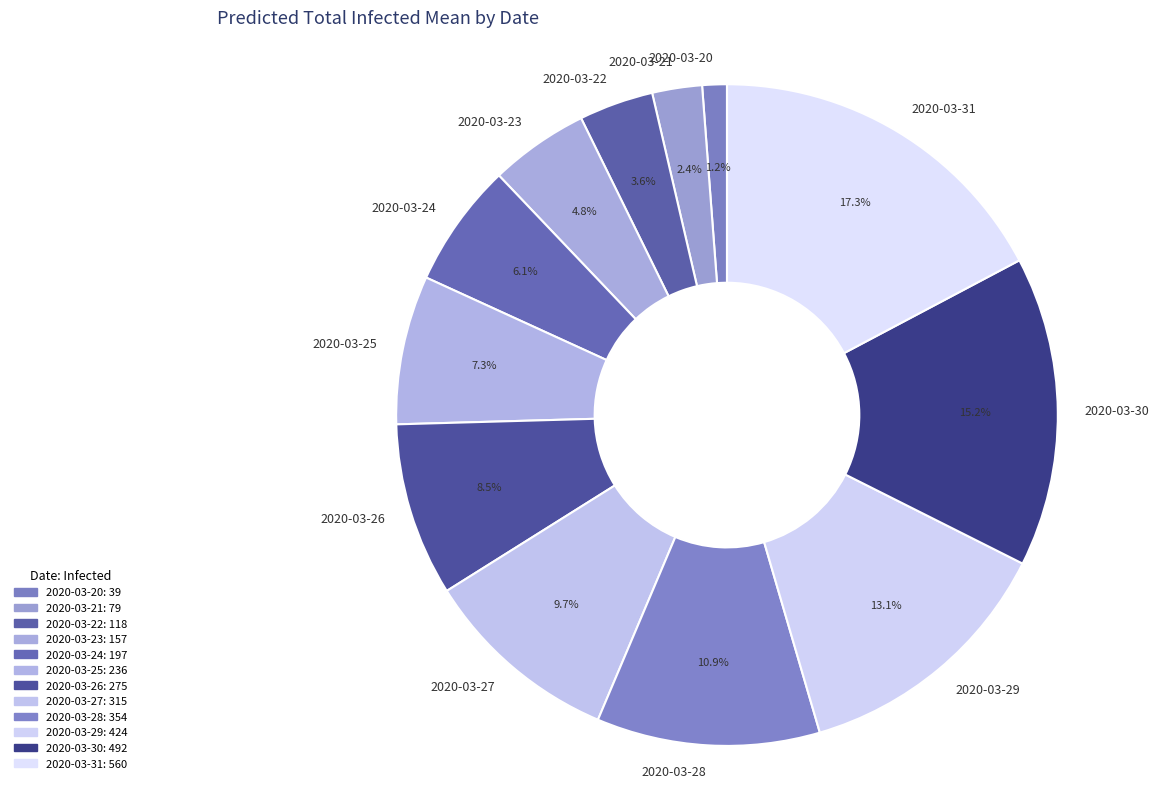

Which category has the biggest portion of the pie?

2020-03-31